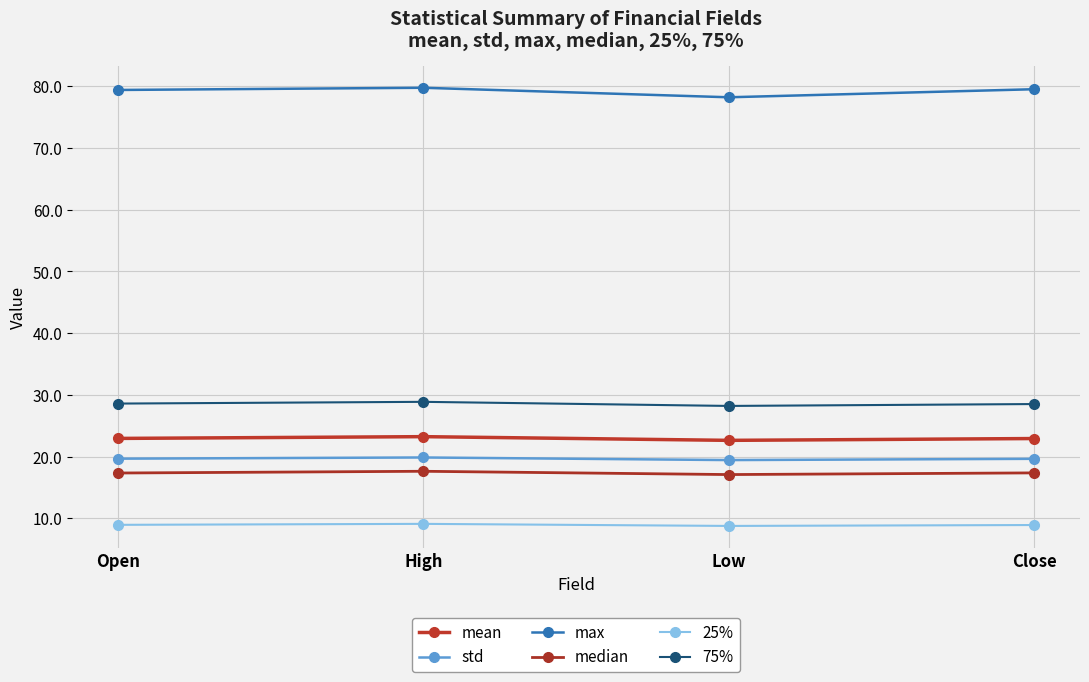

At which label does mean reach its minimum?

Low